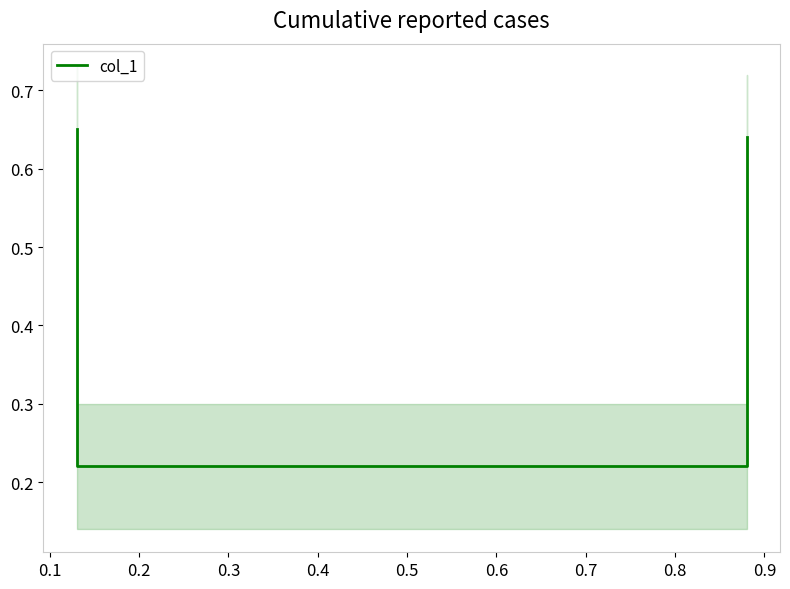

Where is the data nearest to the value 0?

0.1